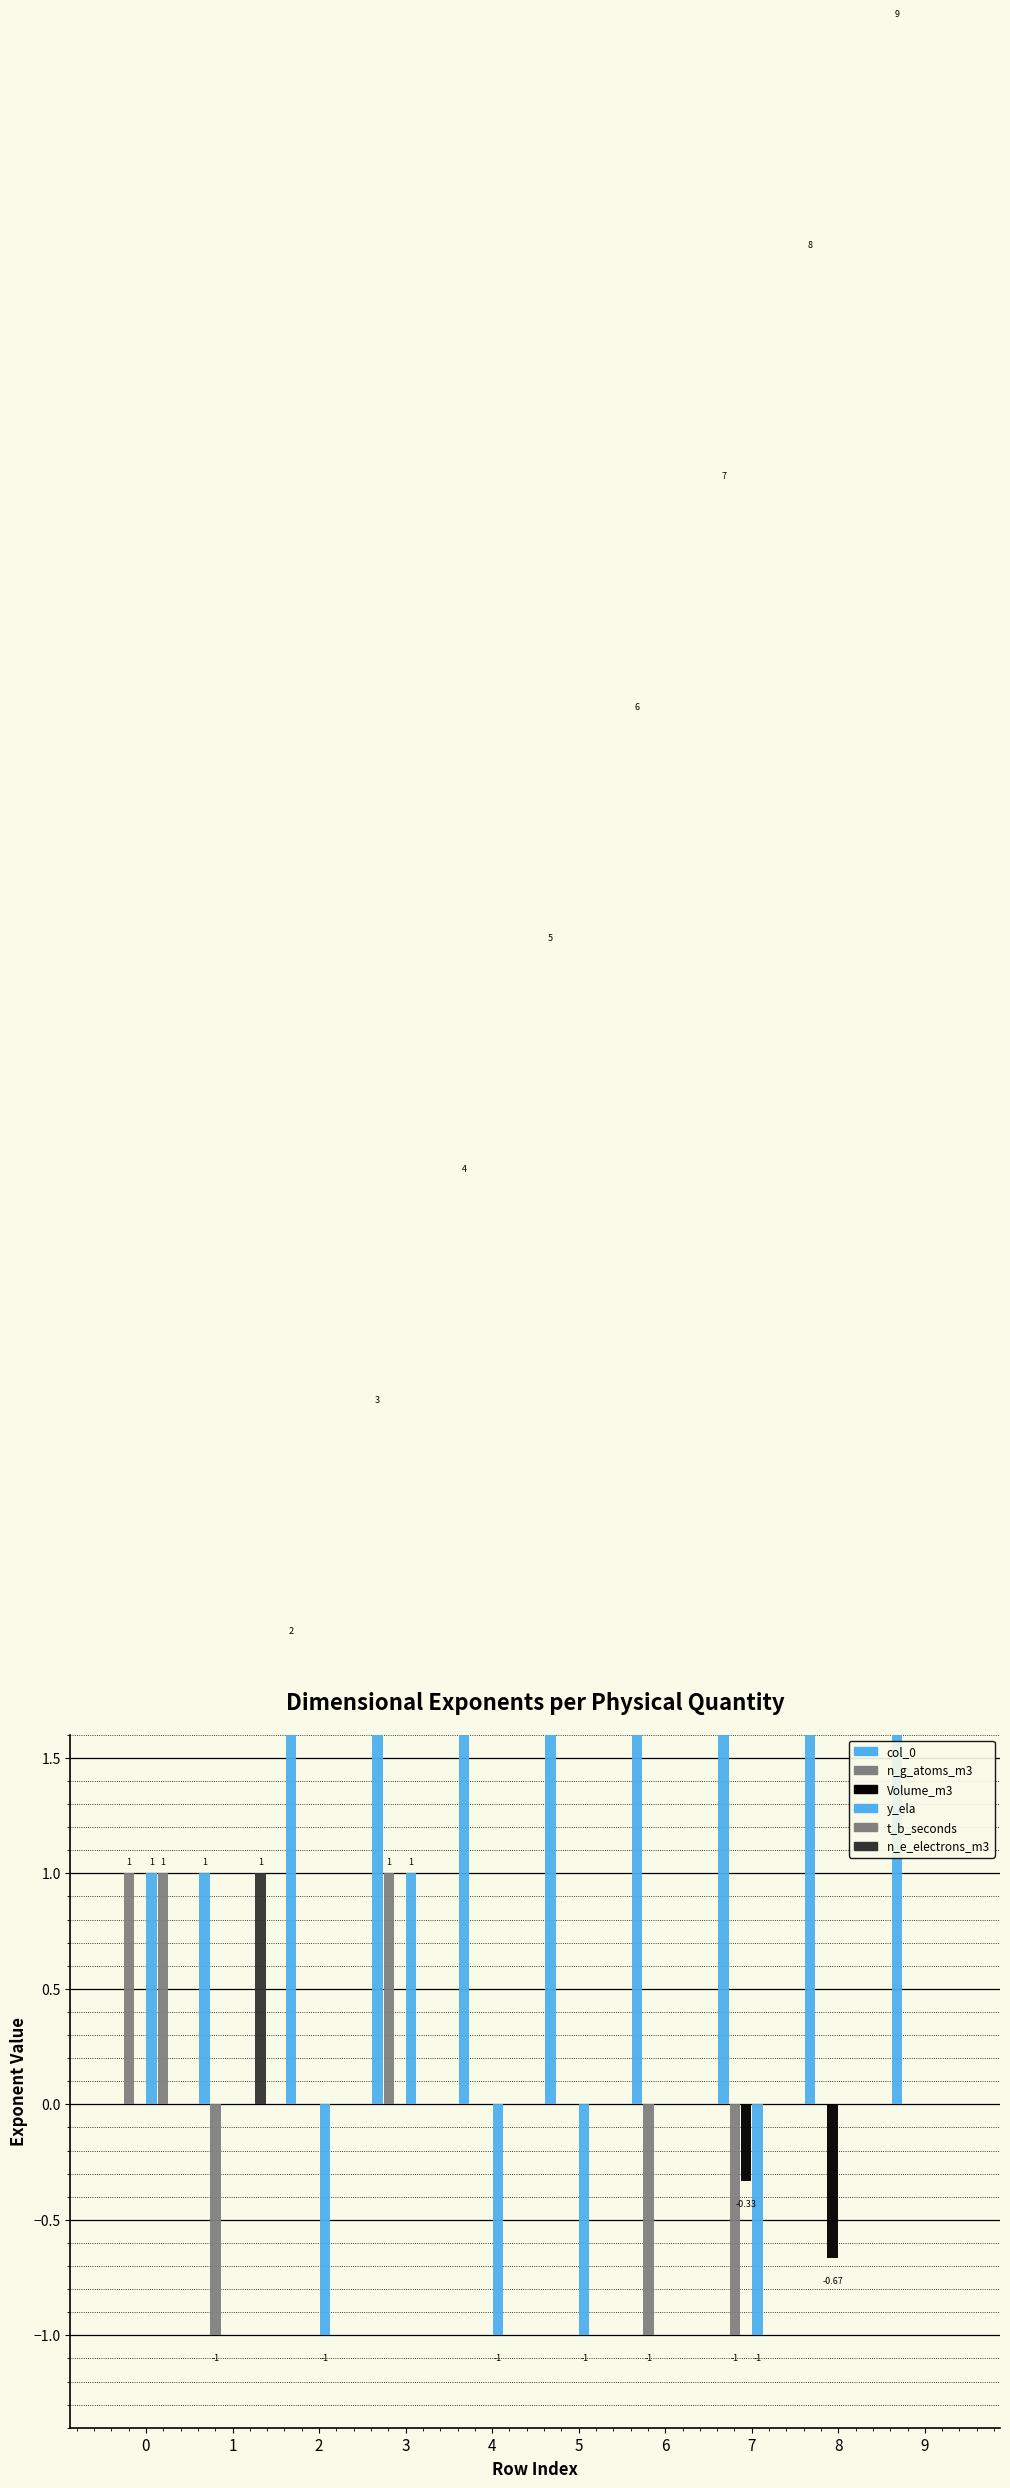

How many groups of bars are there?

10